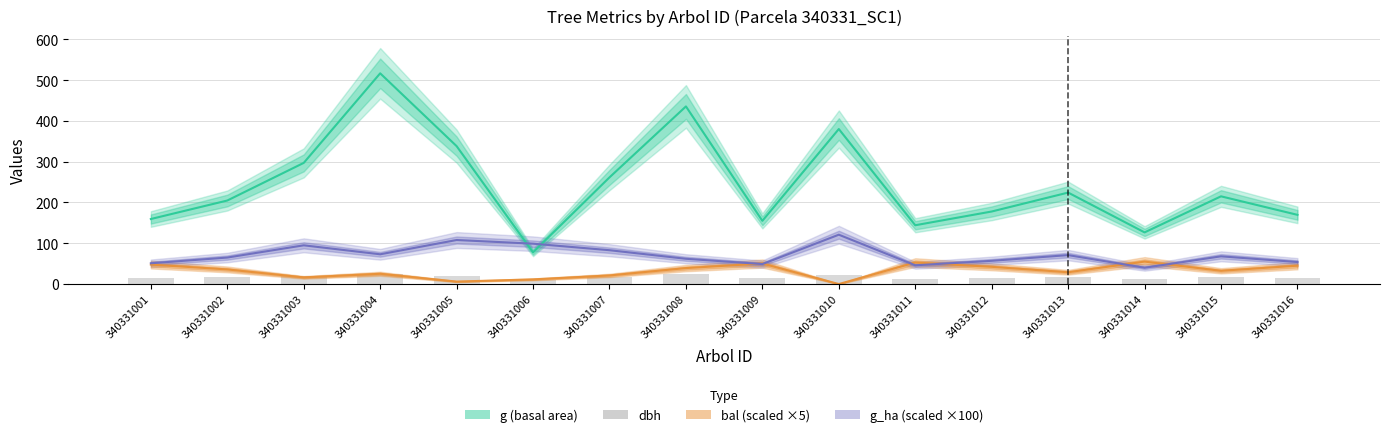

The chart shows a value of 30.1 at 340331013. True or false?

False